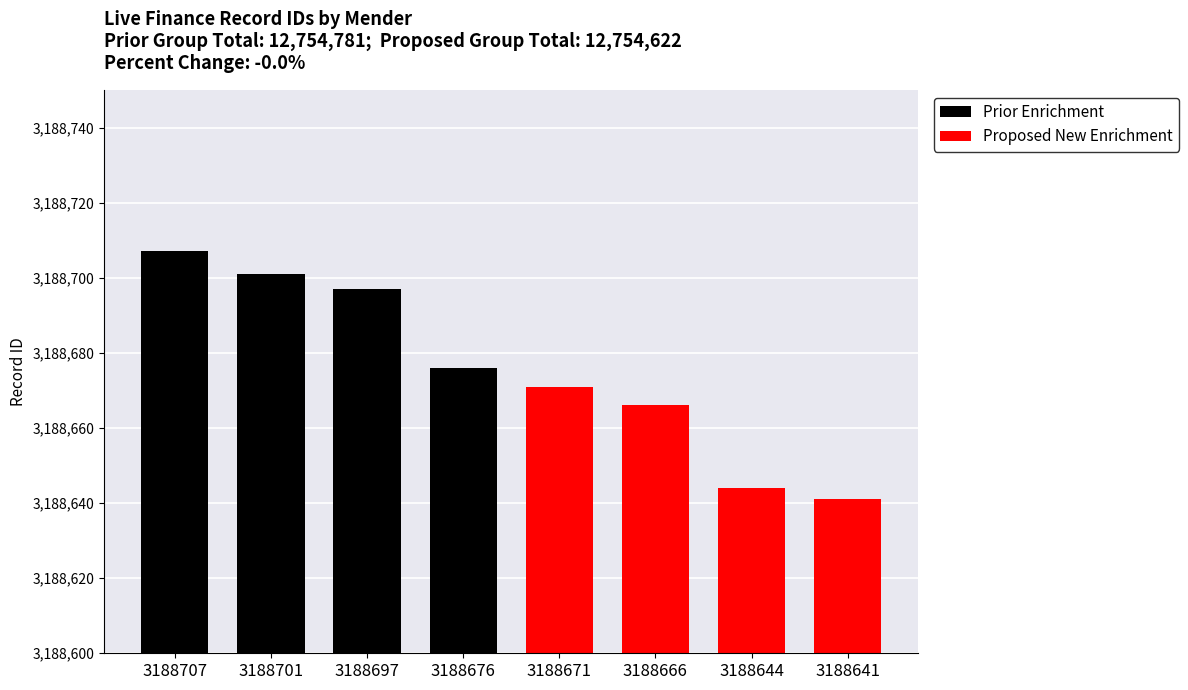

Which has a higher value, 3188697 or 3188676?

3188697